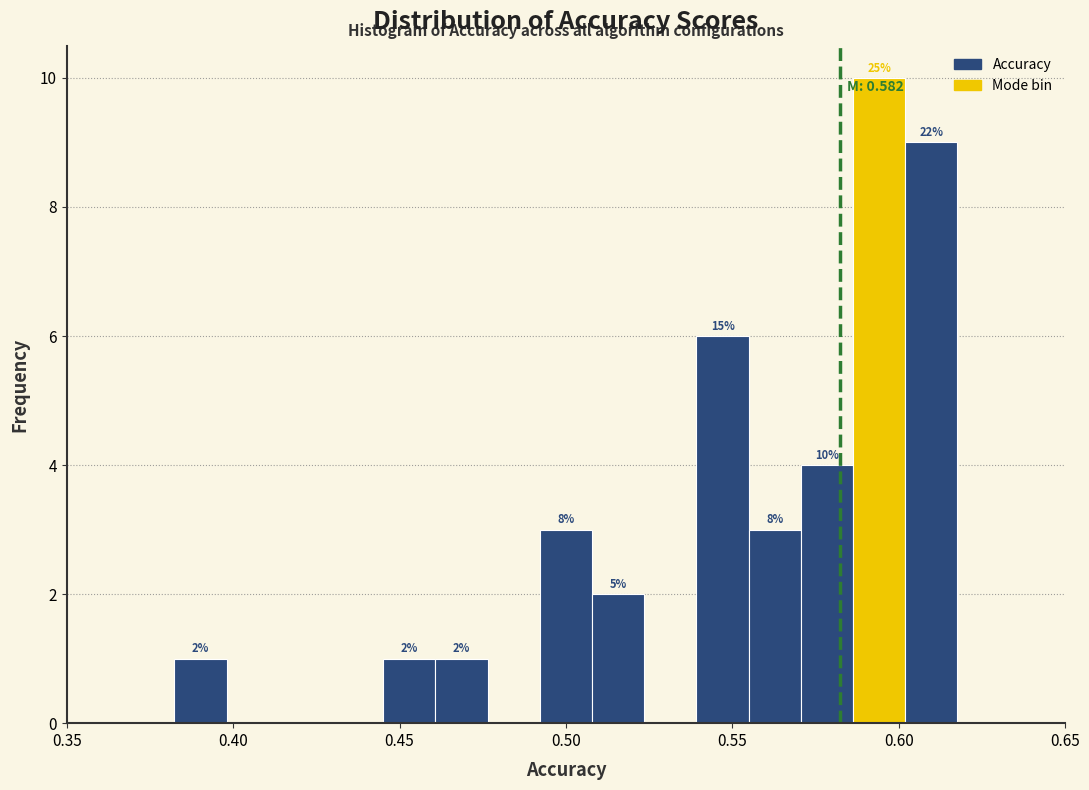

Read against the x-axis, roughly where is the centre of the tallest bar?

0.595